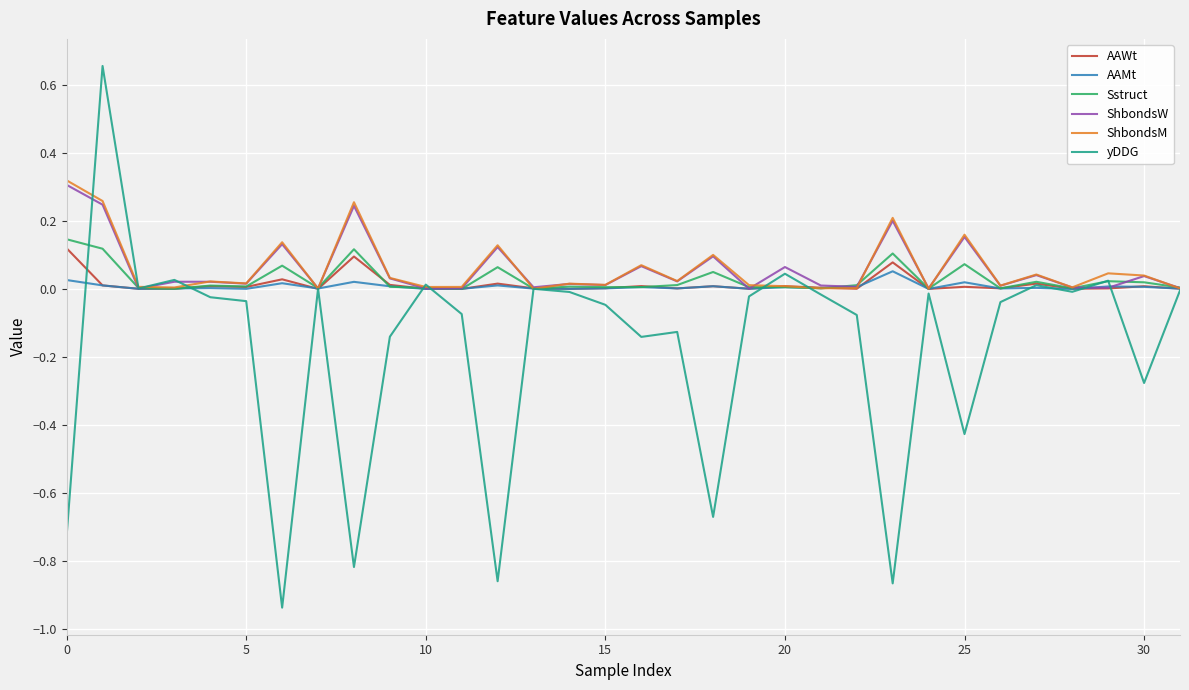

What are all the series names shown in the legend?

AAWt, AAMt, Sstruct, ShbondsW, ShbondsM, yDDG